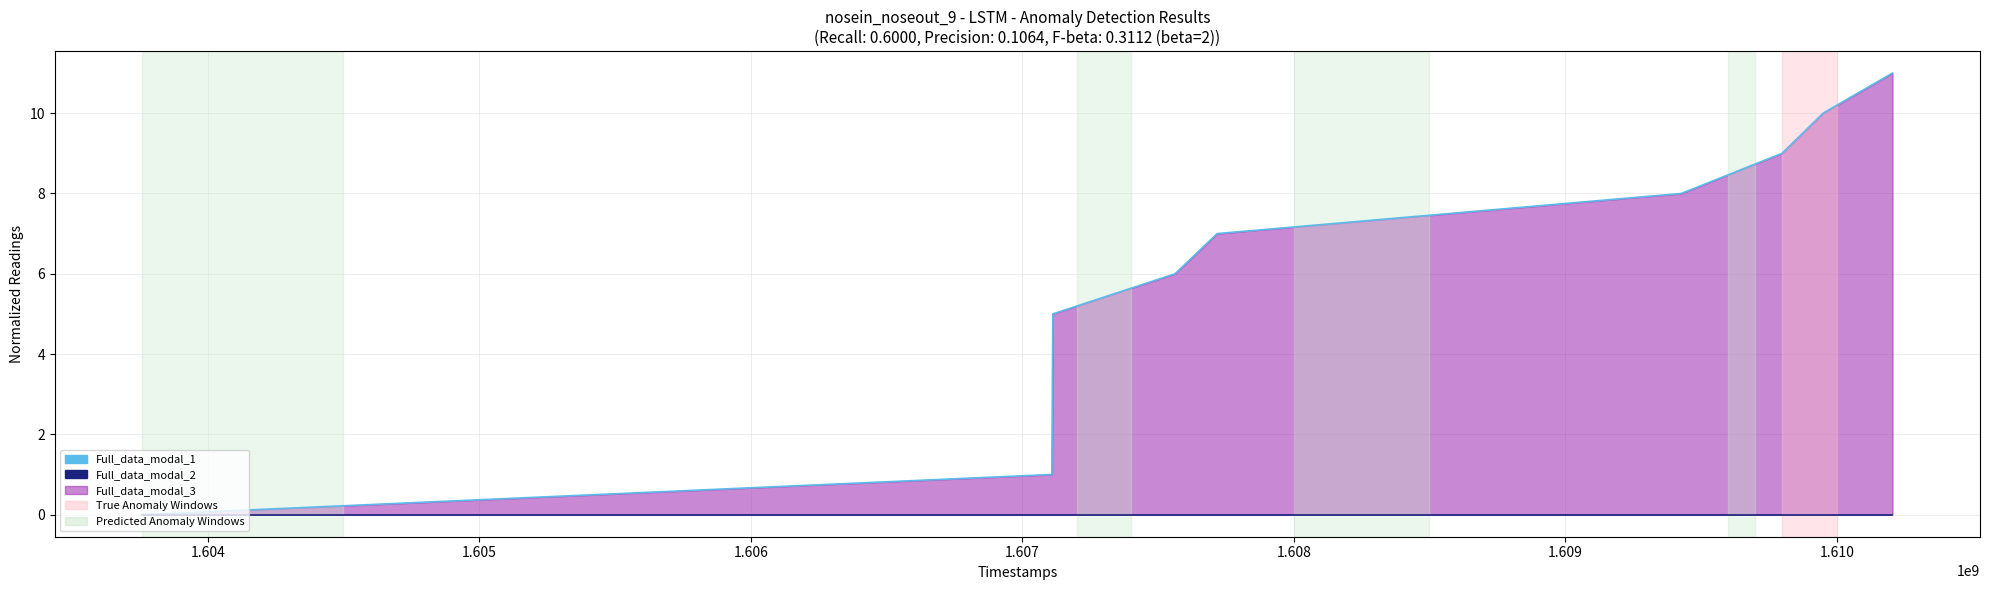

Reading left to right, extract all data points from this chart.

col_1: 0	1	5	6	7	8	9	10	11
col_2: 0	0	0	0	0	0	0	0	0